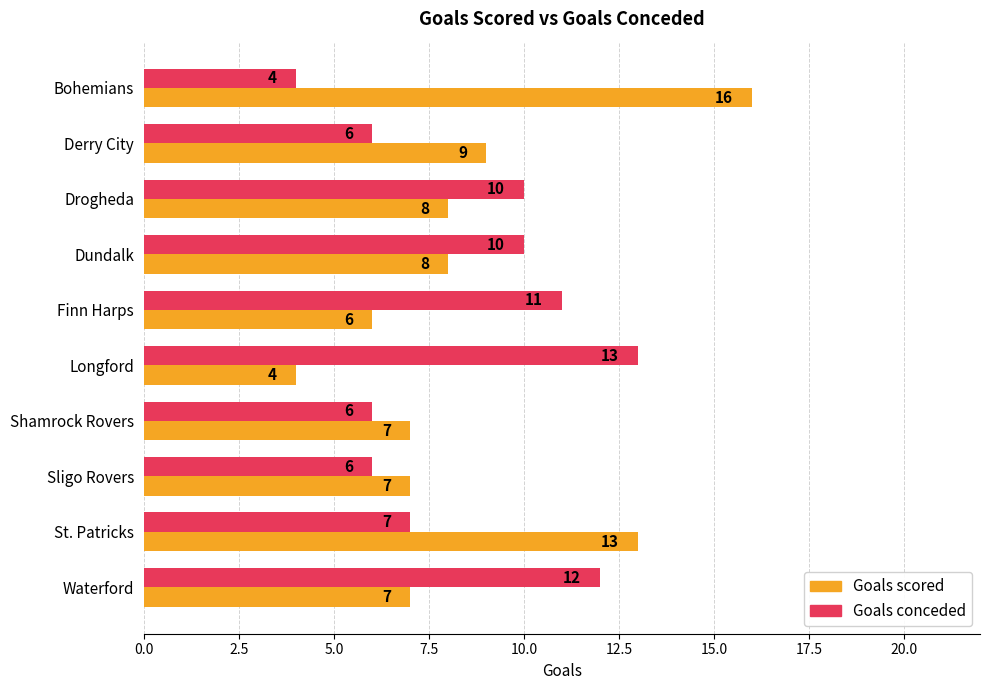

At how many categories does at least one series exceed 14?

1